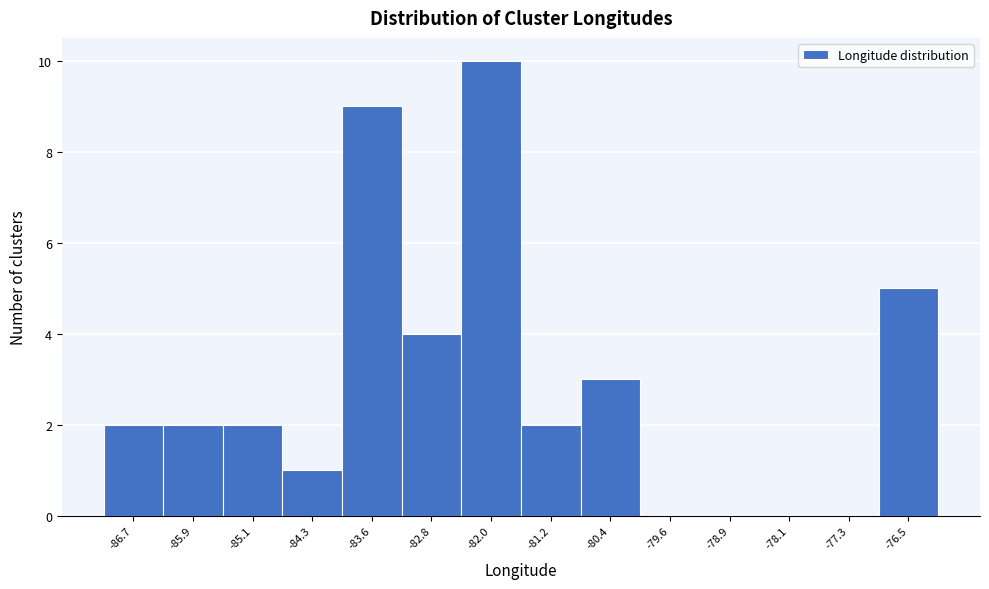

Reading right to left, list all the values displayed in this chart.

-76.5=5	-77.3=0	-78.1=0	-78.9=0	-79.6=0	-80.4=3	-81.2=2	-82.0=10	-82.8=4	-83.6=9	-84.3=1	-85.1=2	-85.9=2	-86.7=2